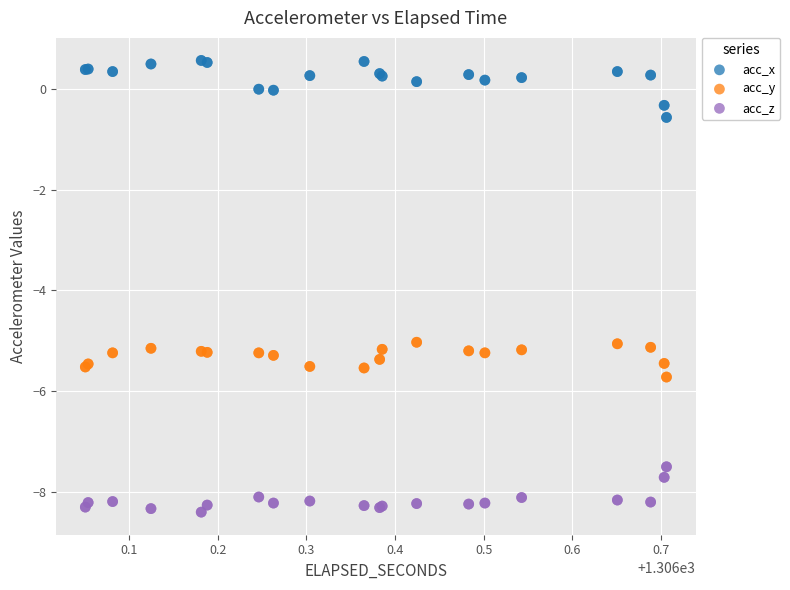

What is the X range (max minus min) for the scatter plot?

0.7